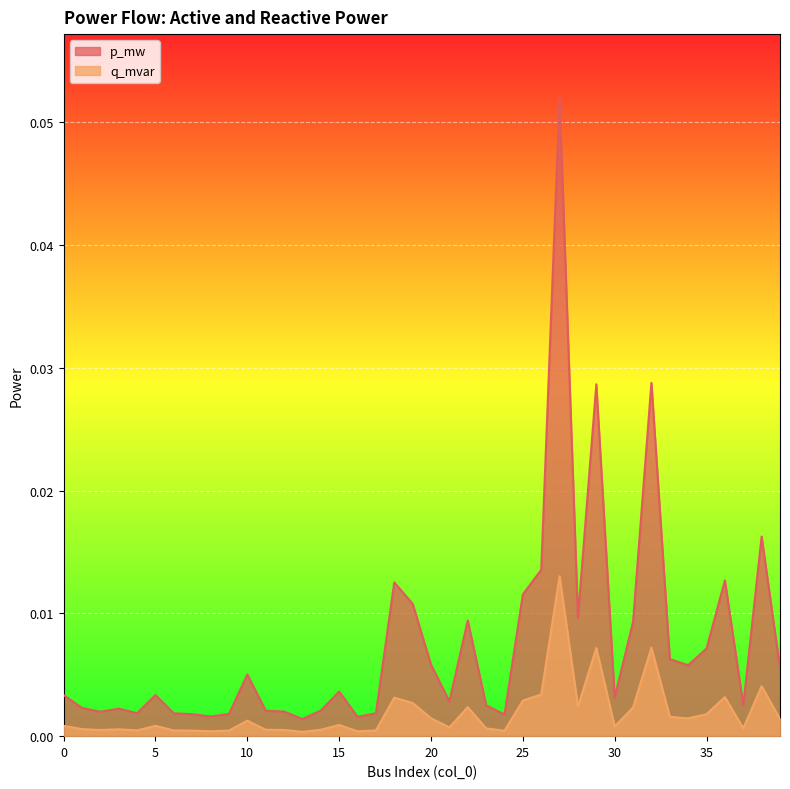

Where is the first local maximum for q_mvar?

3